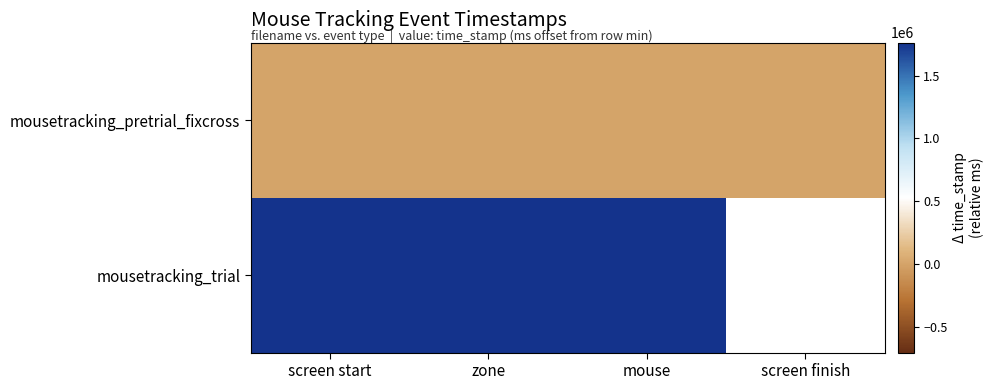

Is it true that mousetracking_trial equals 839797.3 at zone?

False